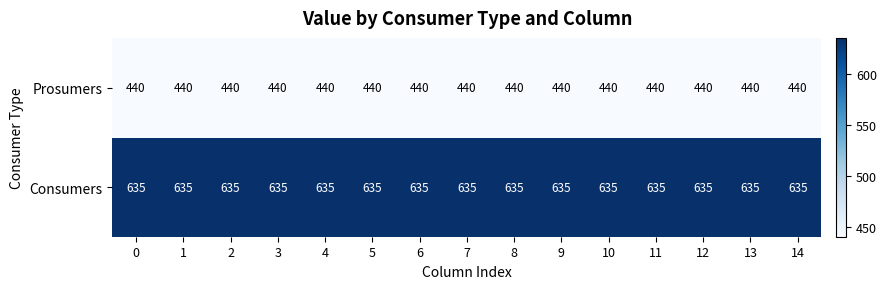

What is the smallest value displayed?

440